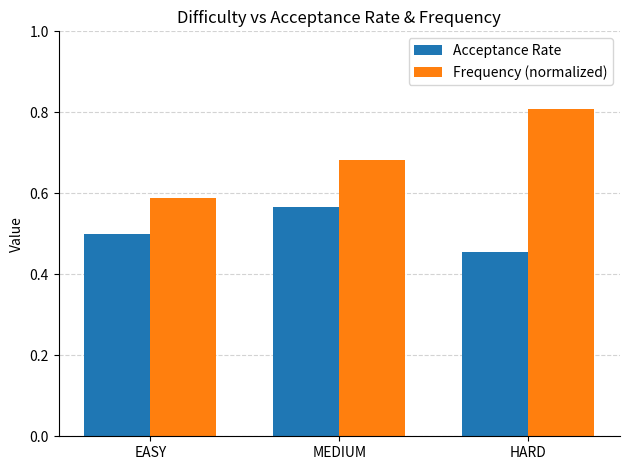

At which category does the chart reach its minimum across all series?

HARD